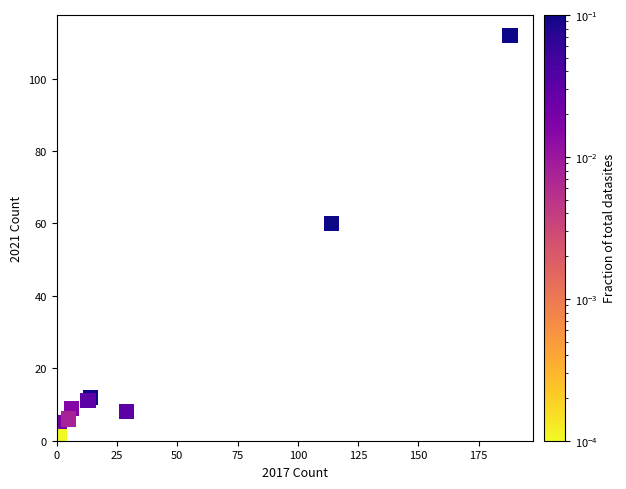

What Y value in the scatter plot is closest to 56?

60